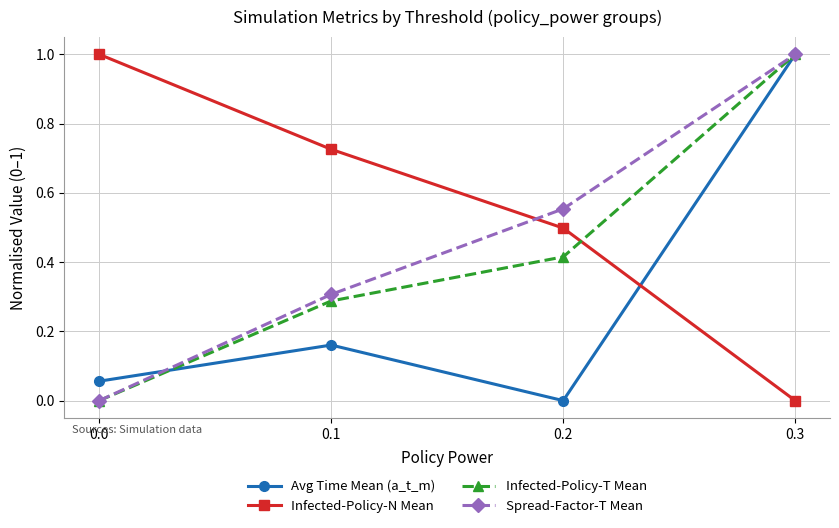

Where do Spread-Factor-T Mean and Avg Time Mean (a_t_m) first cross each other?

0.0 and 0.1